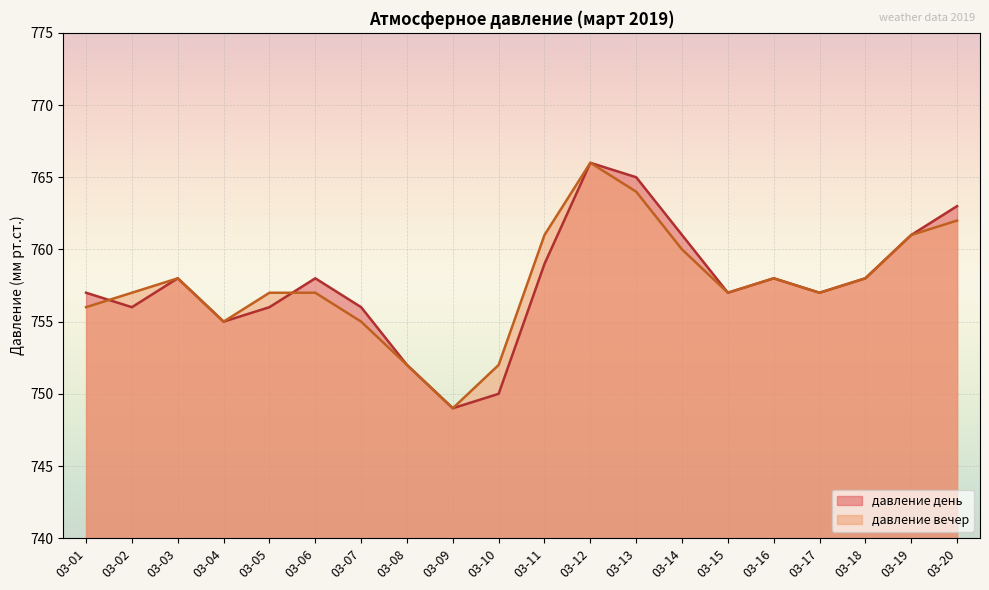

Where is the first local minimum for давление вечер?

03-04